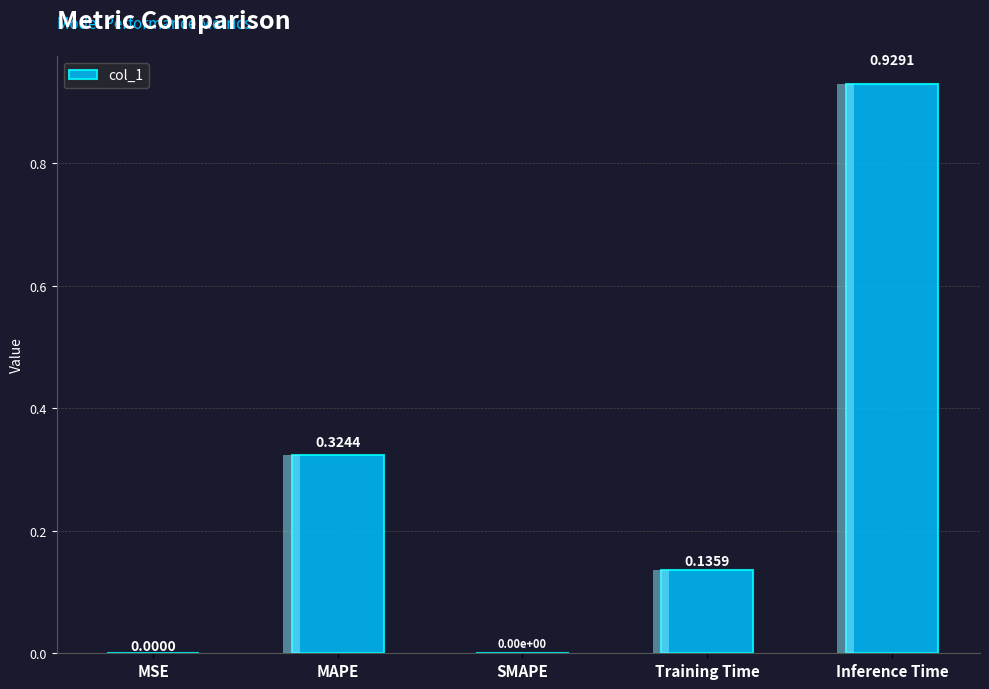

Which has a higher value, SMAPE or MSE?

MSE